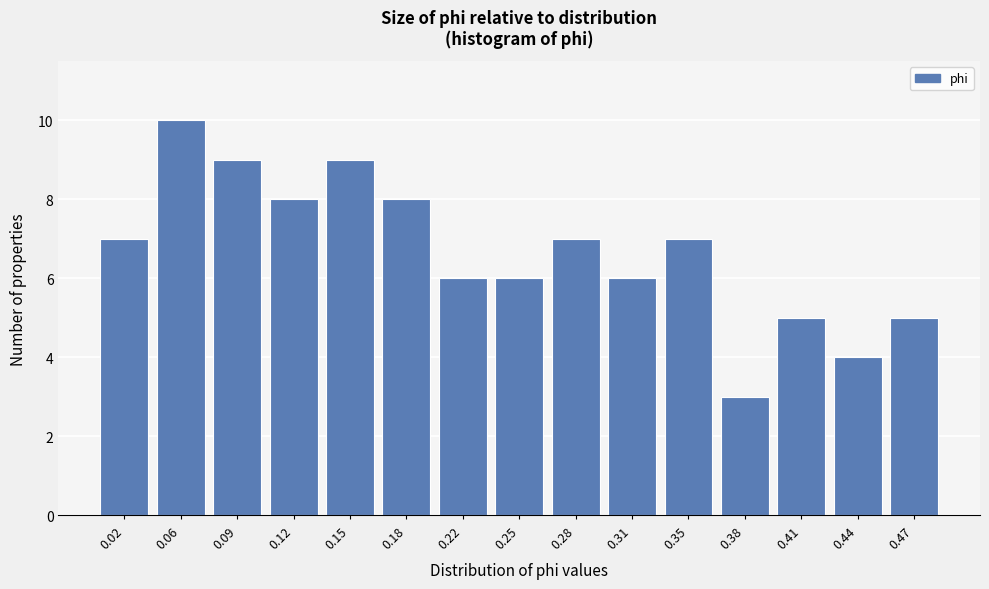

Reading right to left, what are all the values shown in this chart?

5	4	5	3	7	6	7	6	6	8	9	8	9	10	7